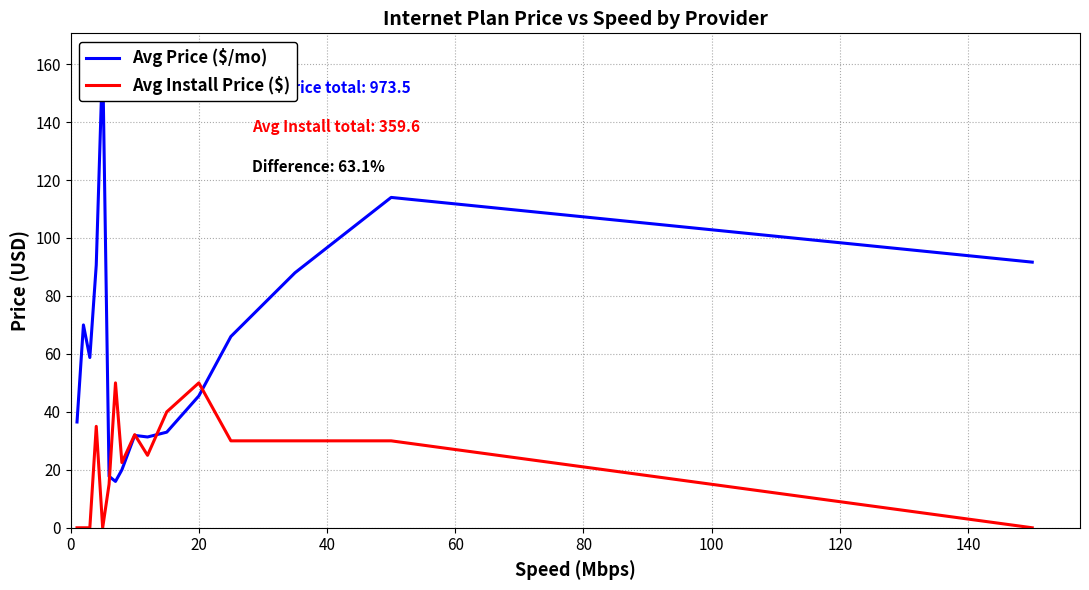

What is the maximum value for Avg Install Price ($)?

50.0